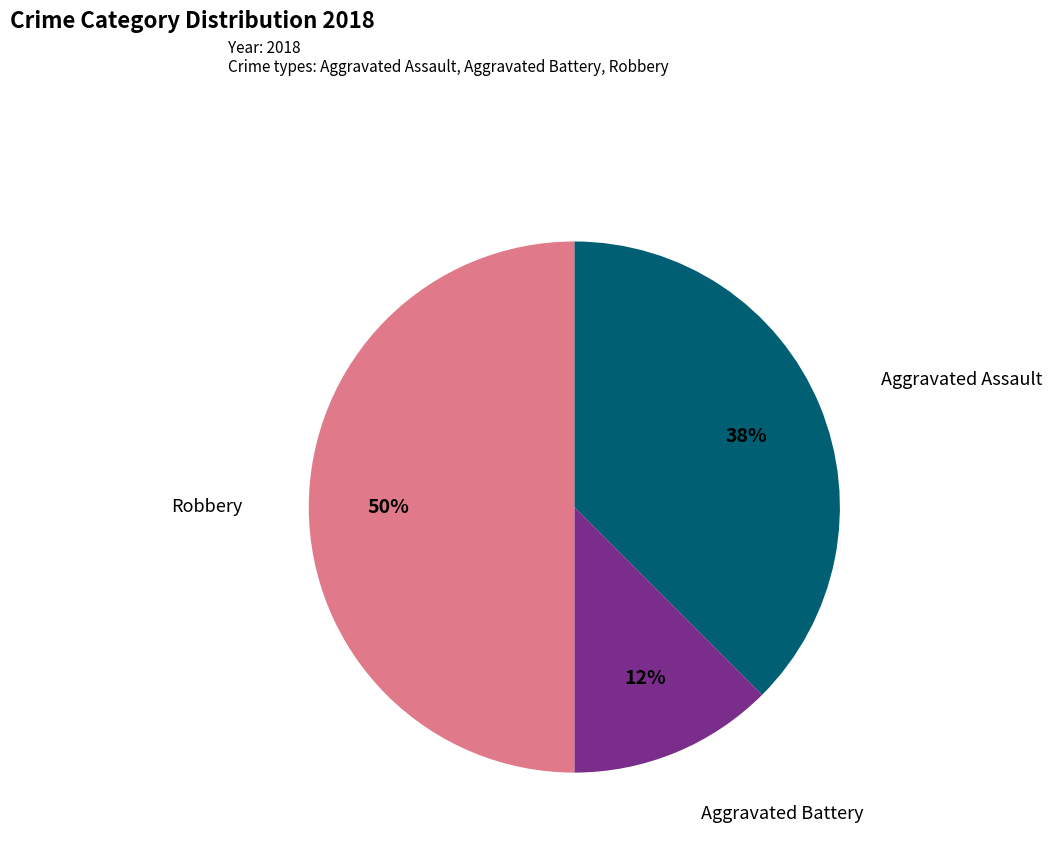

Does Aggravated Battery represent more than half of the total?

No